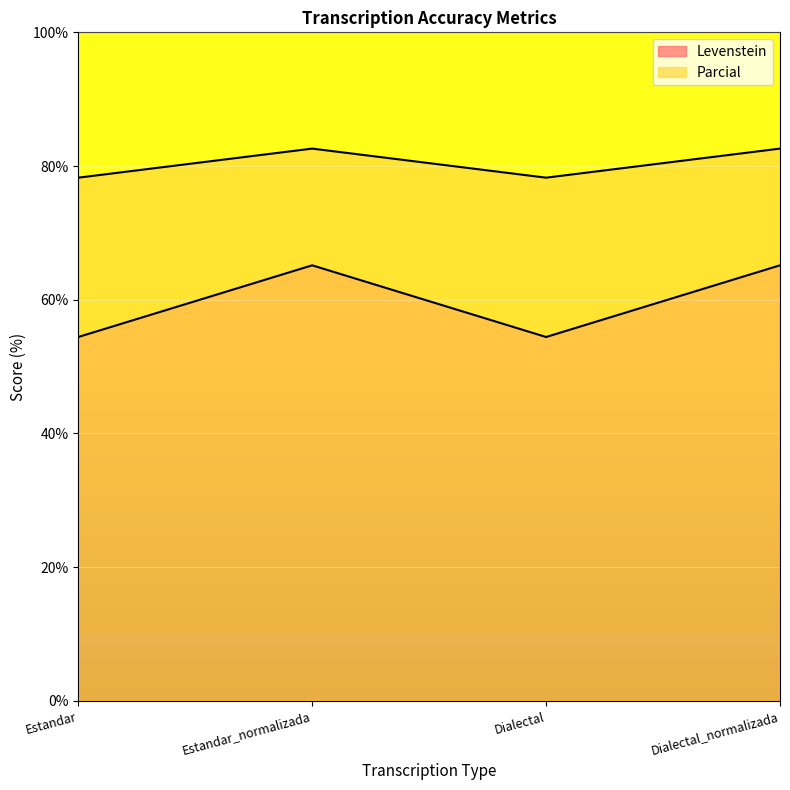

How many lines are shown in the chart?

2